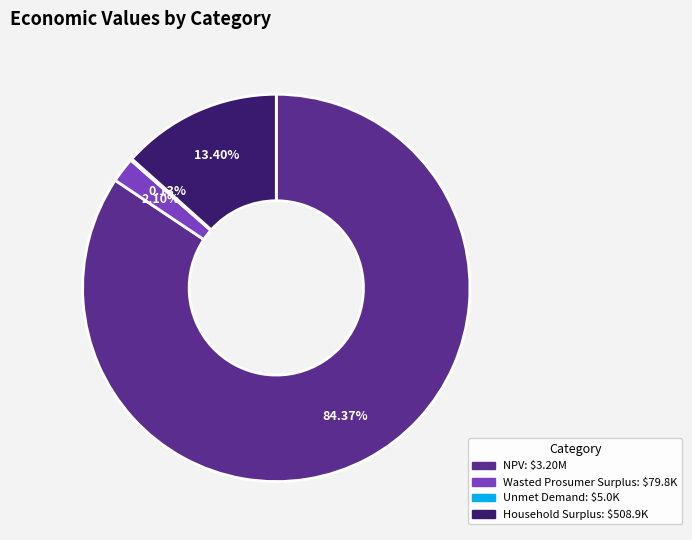

Which slice represents more than half of the pie?

NPV